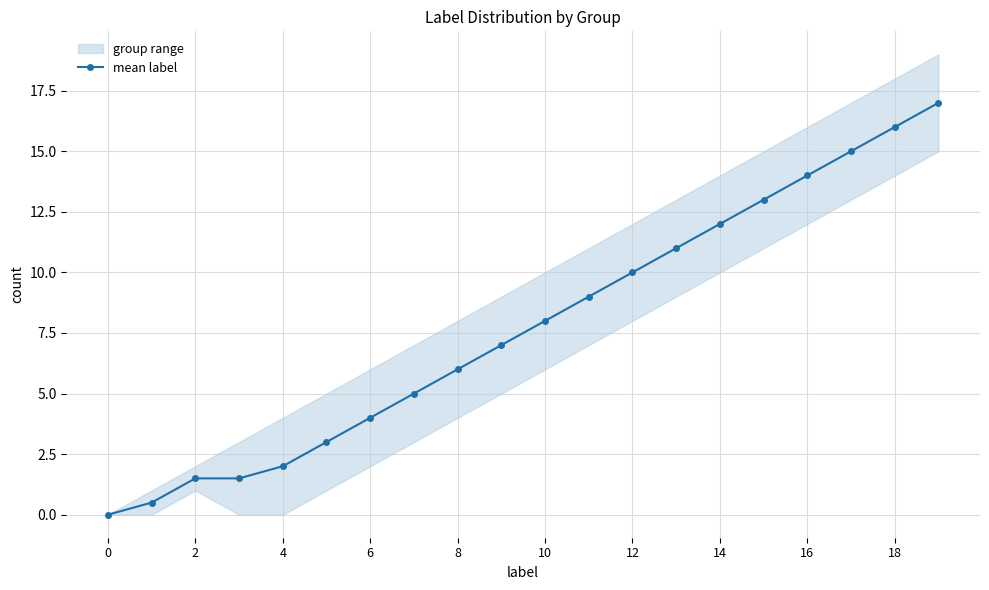

What is the average value?

7.8